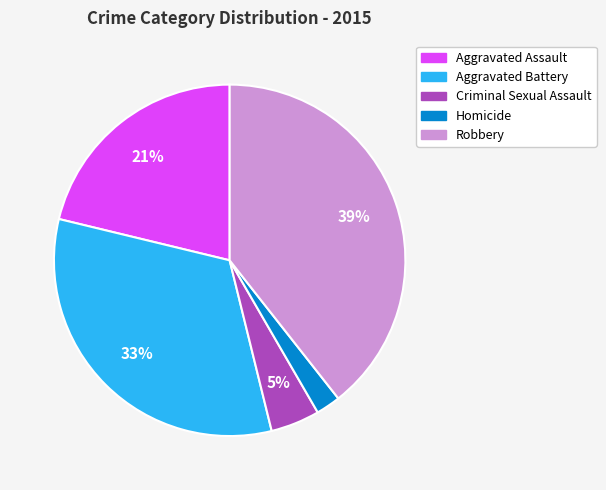

How many segments does this pie chart have?

5